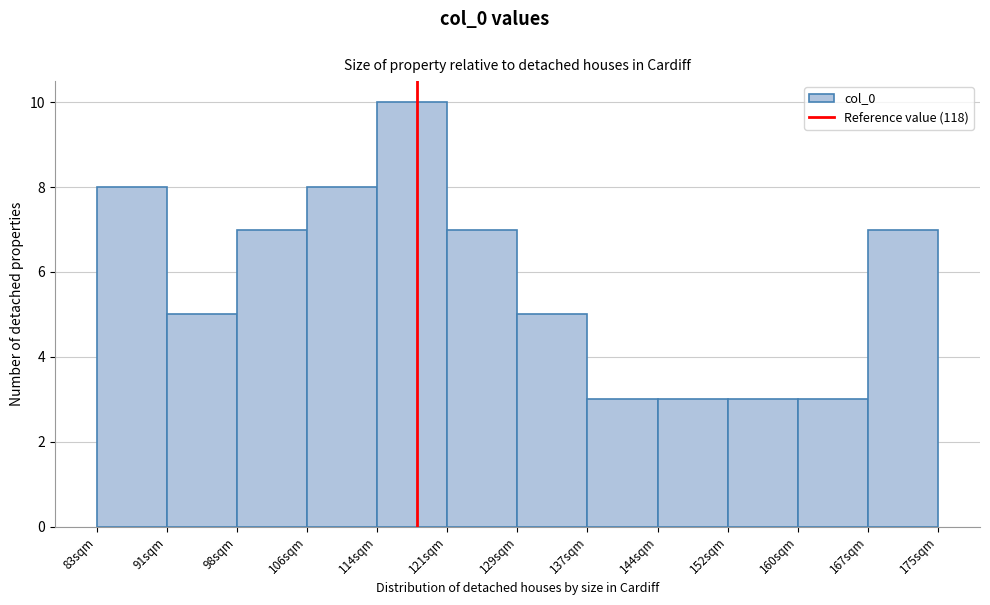

Over which range of the x-axis is the bar tallest?

114 to 121